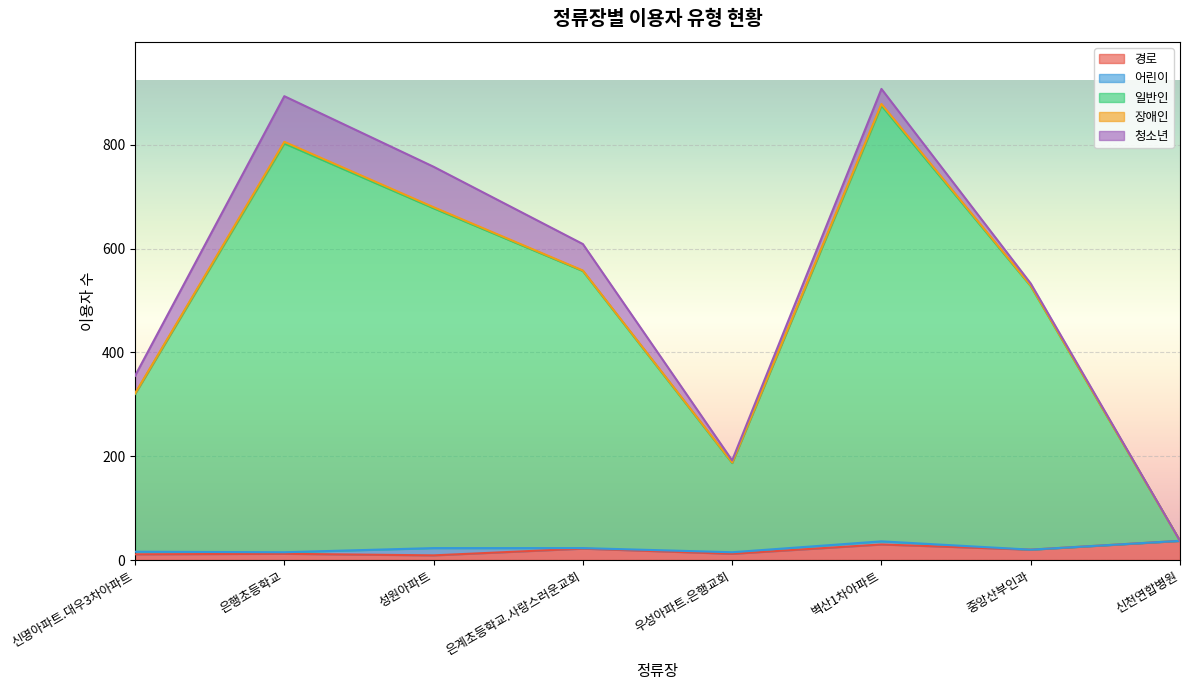

At how many categories does at least one series exceed 550?

3